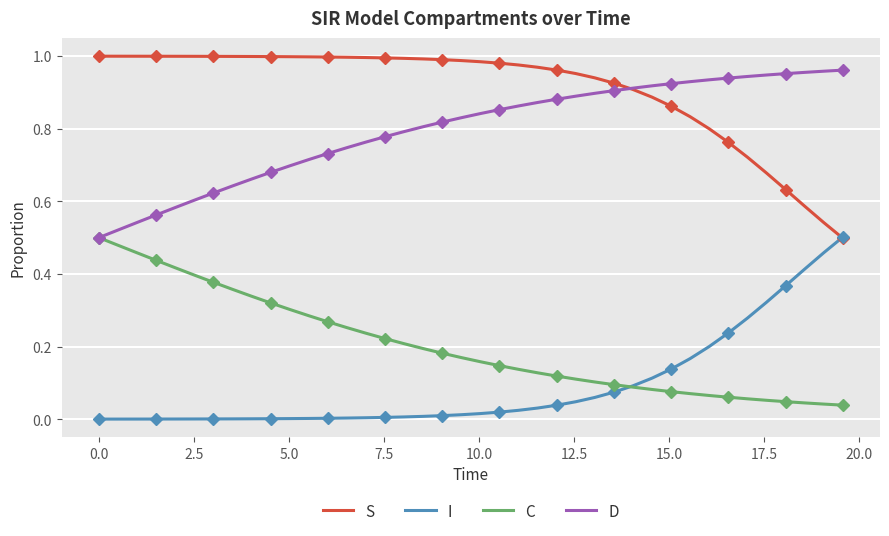

True or false: S and C intersect in this chart.

False